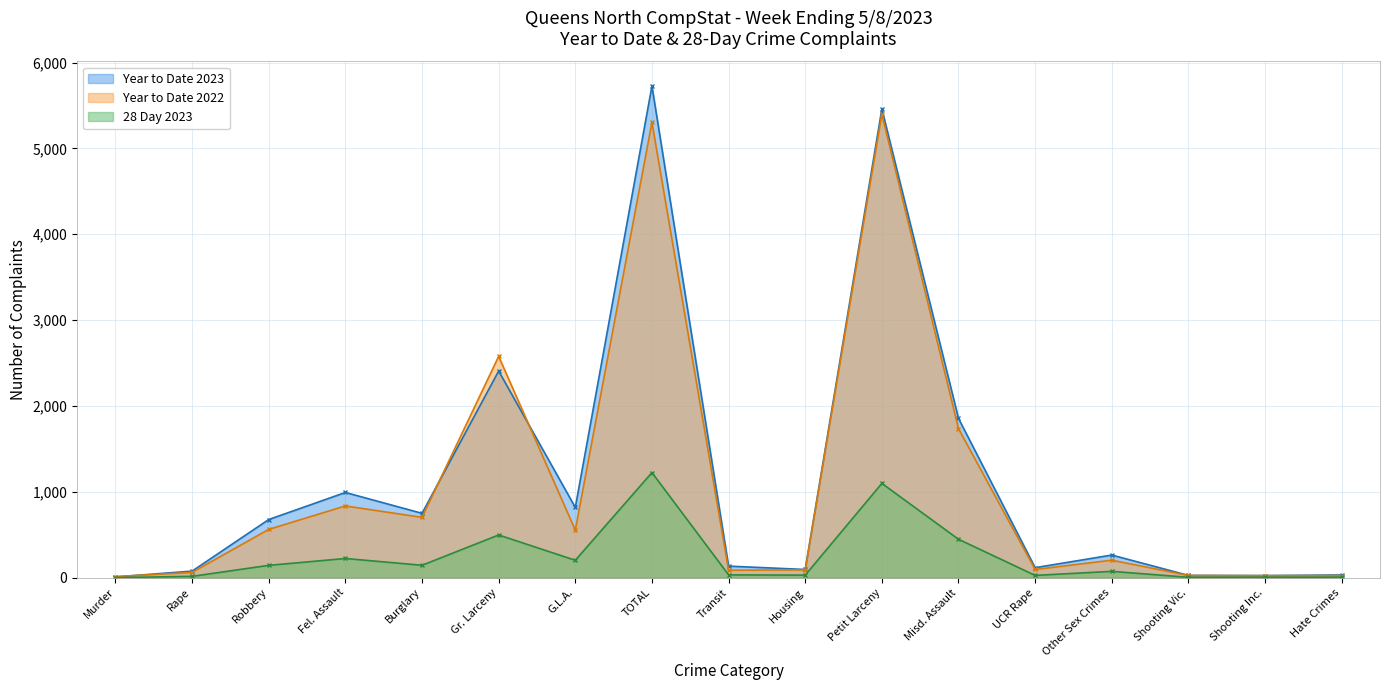

Reading left to right, list all the values displayed in this chart.

Year to Date 2023: 8	76	677	992	749	2407	818	5727	134	95	5460	1855	116	263	26	24	31
Year to Date 2022: 12	61	562	835	702	2578	553	5303	86	90	5399	1735	95	203	25	23	24
28 Day 2023: 0	15	143	223	144	497	202	1224	32	29	1098	447	26	73	4	4	6